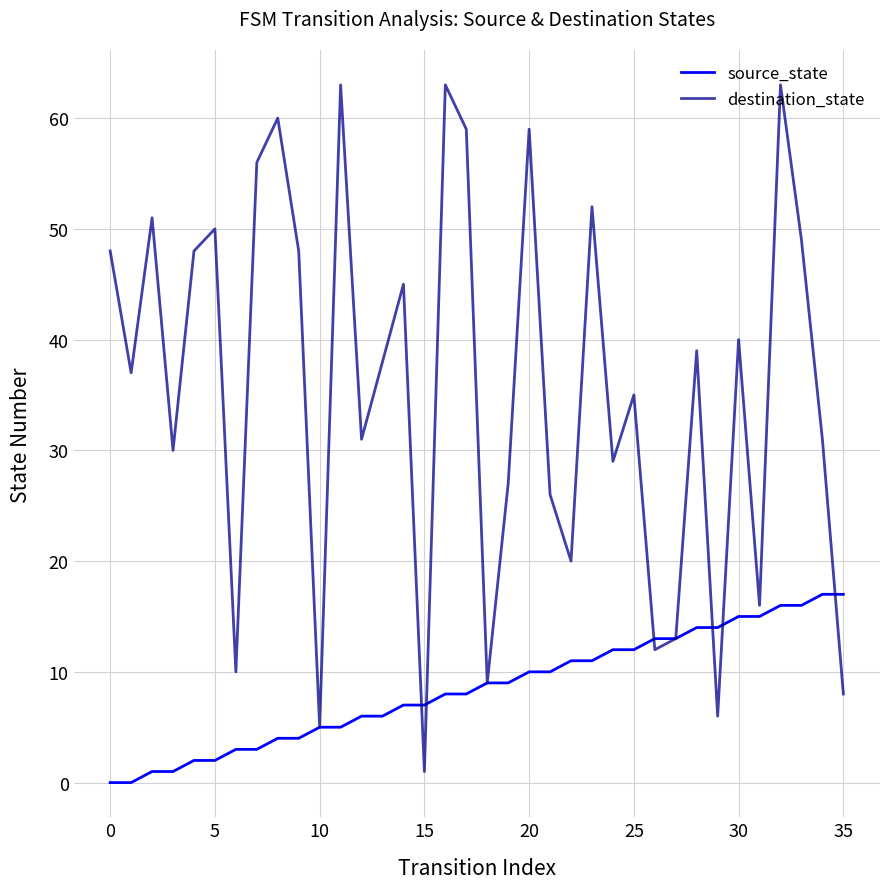

Which series has the largest range (max minus min)?

destination_state